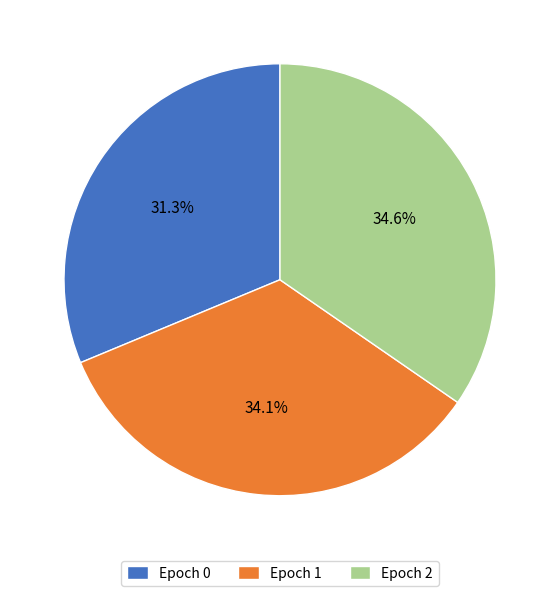

Which has a higher value, Epoch 1 or Epoch 2?

Epoch 2